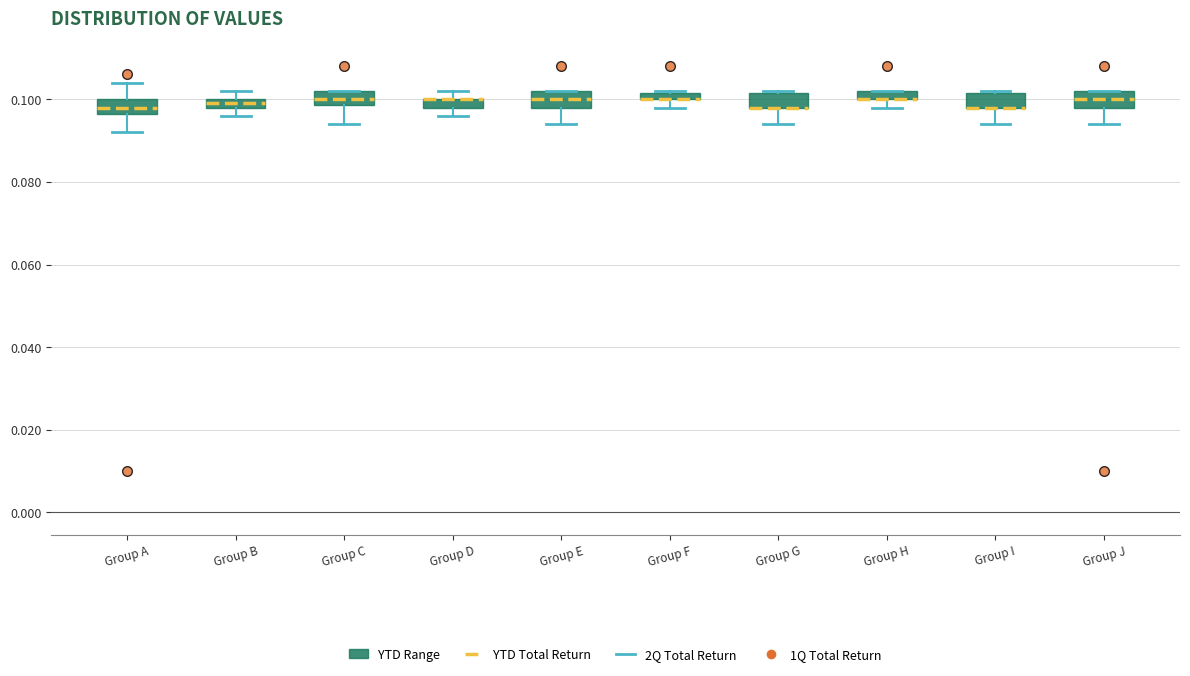

Where is the lower edge of the box for Group F on the y-axis? The values are not printed on the chart, so give them approximately, as read against the axis.

0.100